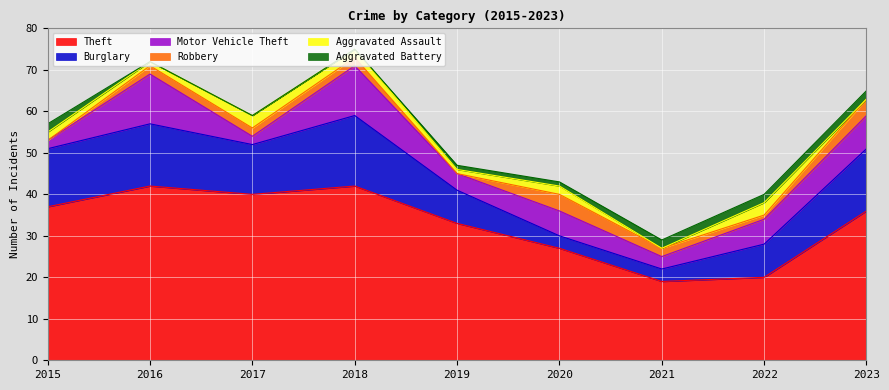

List the labels in order of Burglary value, smallest first.

2020, 2021, 2019, 2022, 2017, 2015, 2016, 2023, 2018